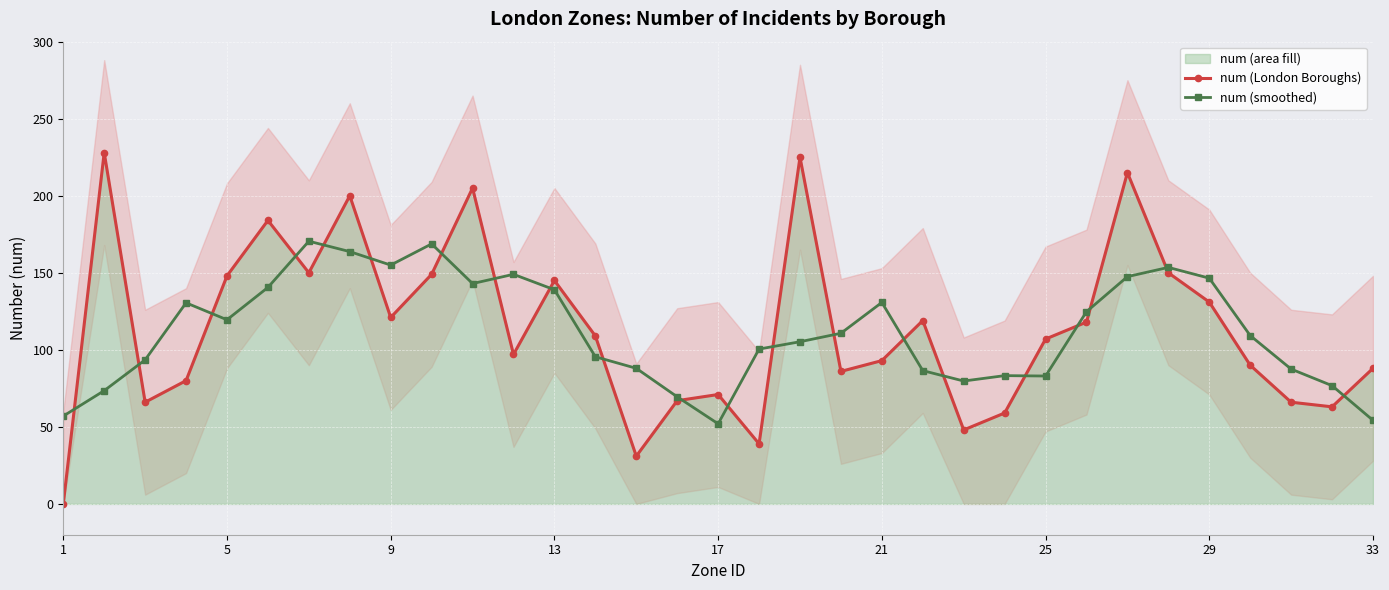

How many values in num (London Boroughs) are above zero?

32